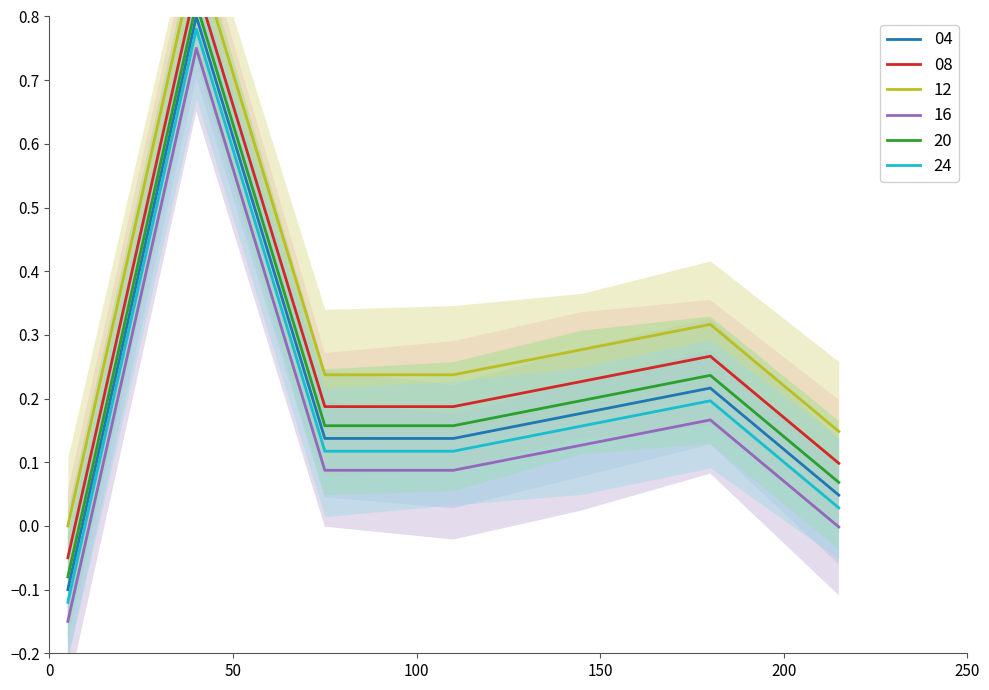

True or false: 16 and 04 cross at least once.

False